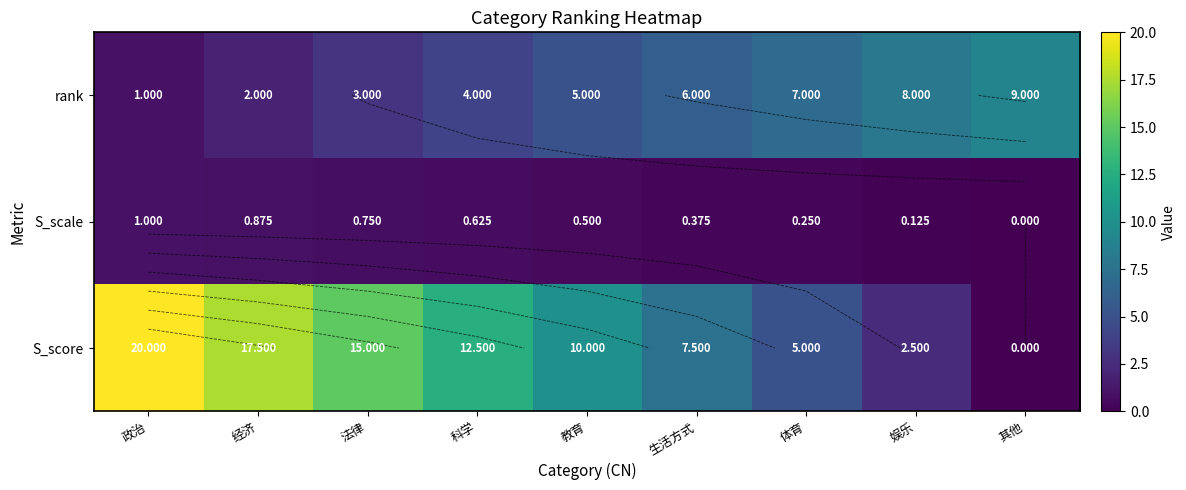

At which category is the sum across all series the highest?

政治